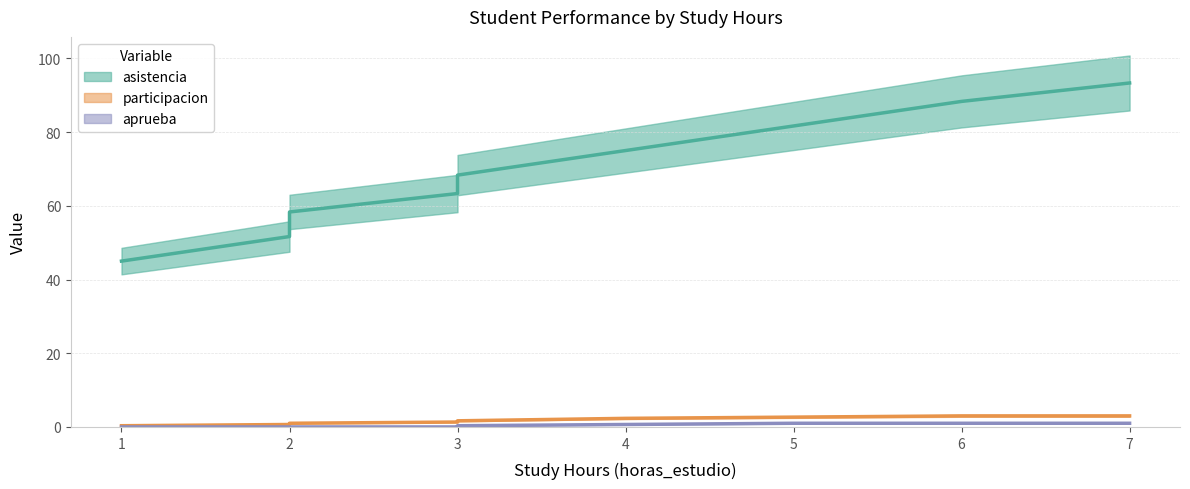

At how many categories does at least one series exceed 27?

9